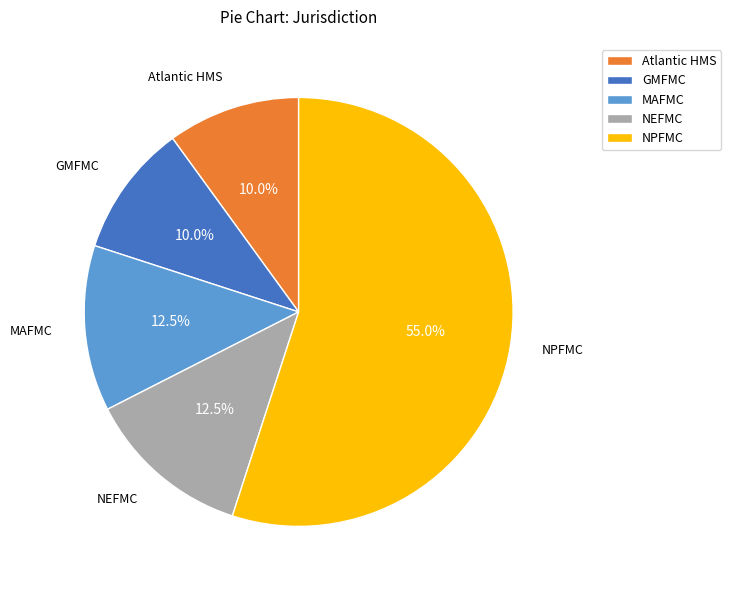

How many segments does this pie chart have?

5